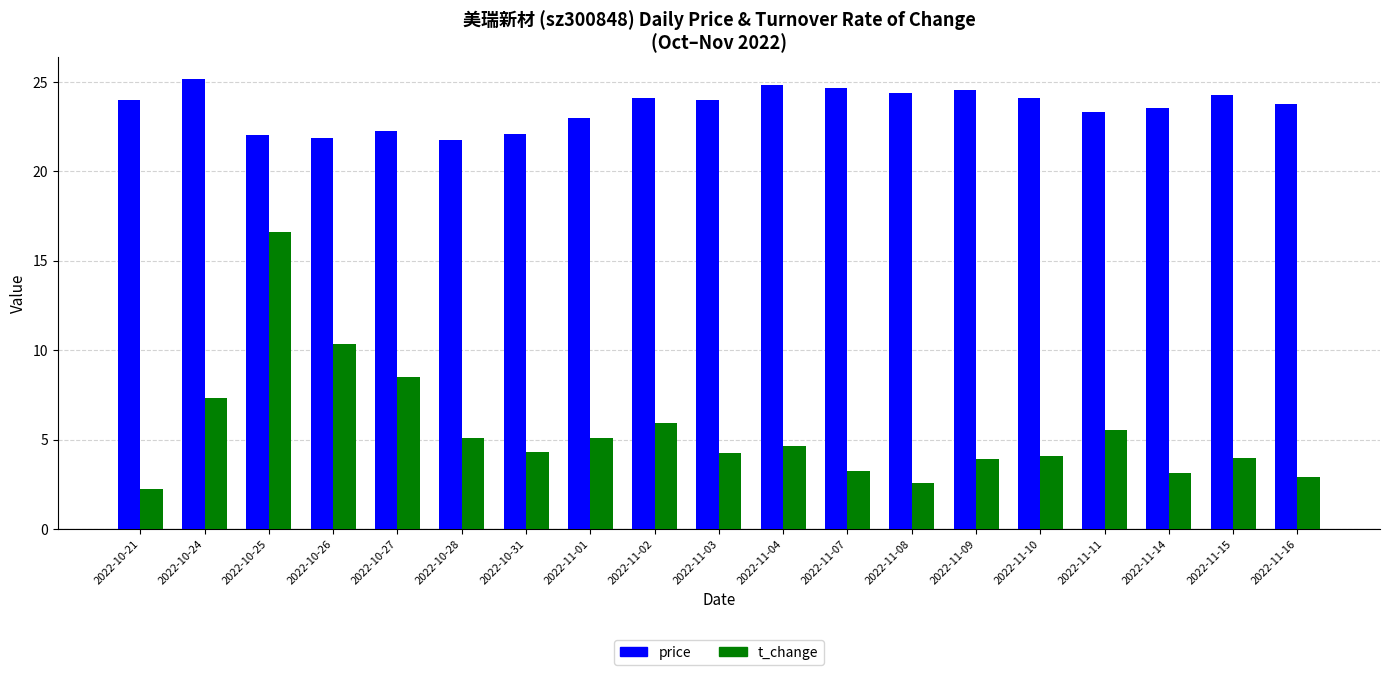

What is the sum of the t_change values at 2022-11-07 and 2022-11-11?

8.8